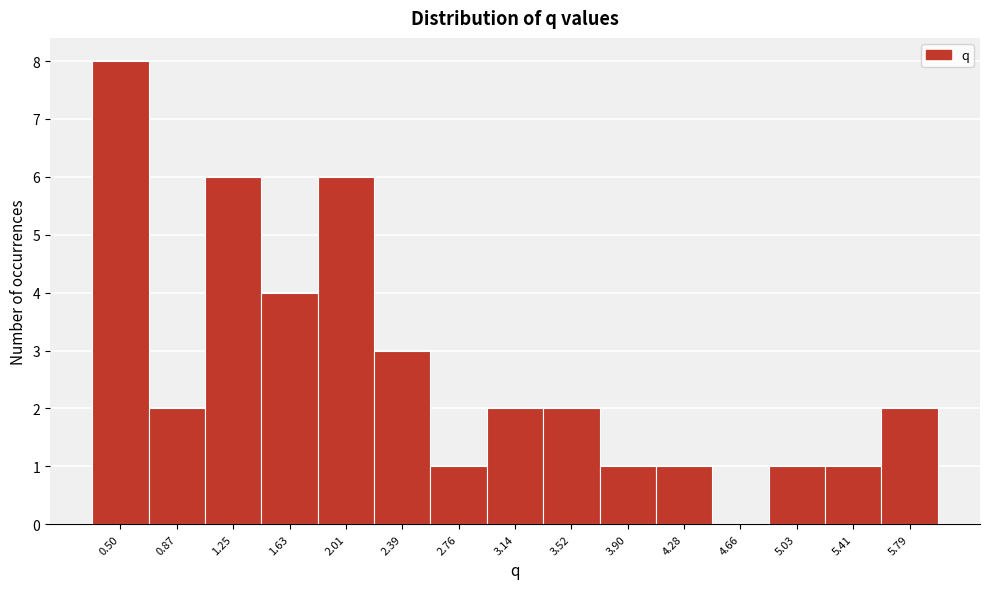

Reading left to right, extract all data points from this chart.

0.50=8	0.87=2	1.25=6	1.63=4	2.01=6	2.39=3	2.76=1	3.14=2	3.52=2	3.90=1	4.28=1	4.66=0	5.03=1	5.41=1	5.79=2